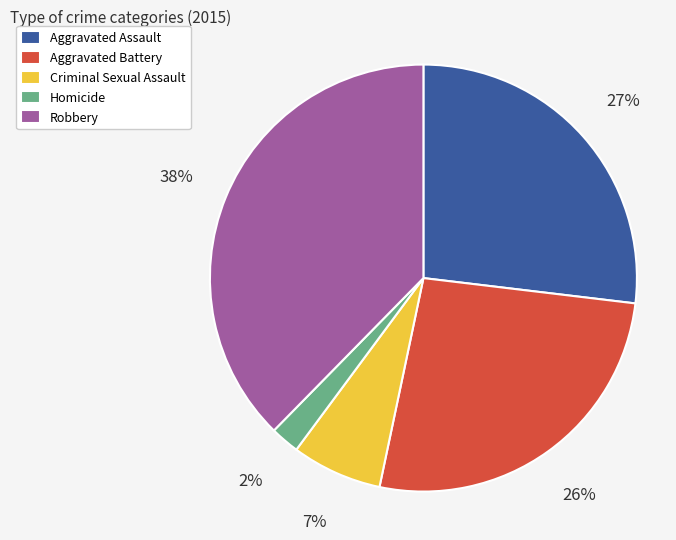

To the nearest percent, what portion does Criminal Sexual Assault represent?

7%